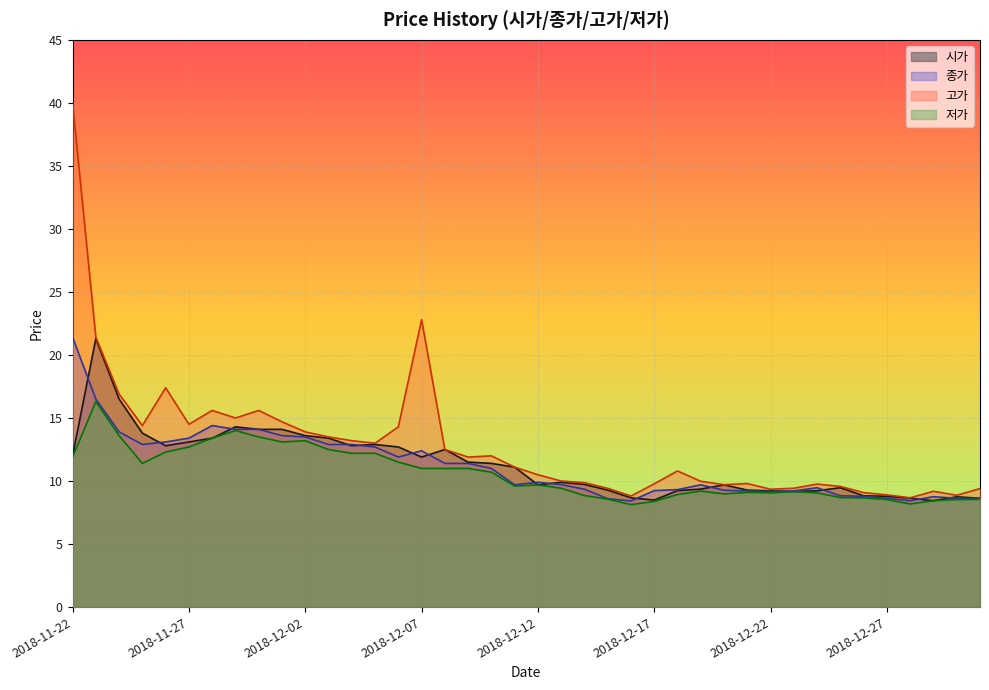

Reading left to right, what are all the values shown in this chart?

시가: 12.0	21.3	16.5	13.8	12.8	13.1	13.4	14.3	14.1	14.1	13.6	13.4	12.8	12.9	12.7	11.9	12.5	11.5	11.4	11.1	9.7	9.9	9.7	9.3	8.7	8.5	9.2	9.4	9.7	9.3	9.2	9.2	9.2	9.5	8.8	8.8	8.6	8.4	8.8	8.6
종가: 21.4	16.5	13.9	12.9	13.1	13.4	14.4	14.1	14.1	13.6	13.5	12.9	12.9	12.7	11.9	12.4	11.4	11.4	11.0	9.7	9.9	9.7	9.3	8.6	8.4	9.2	9.3	9.7	9.3	9.2	9.2	9.2	9.5	8.8	8.8	8.6	8.4	8.8	8.6	8.6
고가: 40.0	21.4	16.9	14.4	17.4	14.5	15.6	15.0	15.6	14.7	13.9	13.5	13.2	13.0	14.3	22.8	12.5	11.9	12.0	11.1	10.5	10.0	9.9	9.4	8.8	9.8	10.8	10.0	9.7	9.8	9.3	9.4	9.8	9.6	9.1	8.9	8.7	9.2	8.9	9.4
저가: 11.9	16.3	13.6	11.4	12.3	12.7	13.4	14.0	13.5	13.1	13.2	12.5	12.2	12.2	11.5	11.0	11.0	11.0	10.7	9.6	9.7	9.4	8.8	8.6	8.1	8.4	8.9	9.2	9.0	9.1	9.1	9.2	9.1	8.7	8.7	8.5	8.2	8.4	8.5	8.6